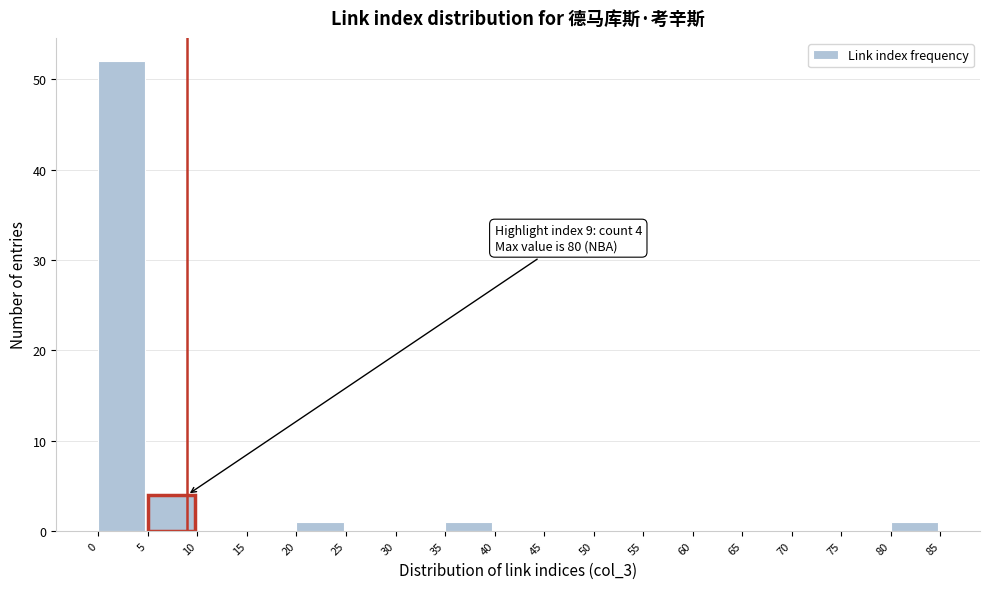

Which range on the x-axis has the tallest bar?

0 to 5